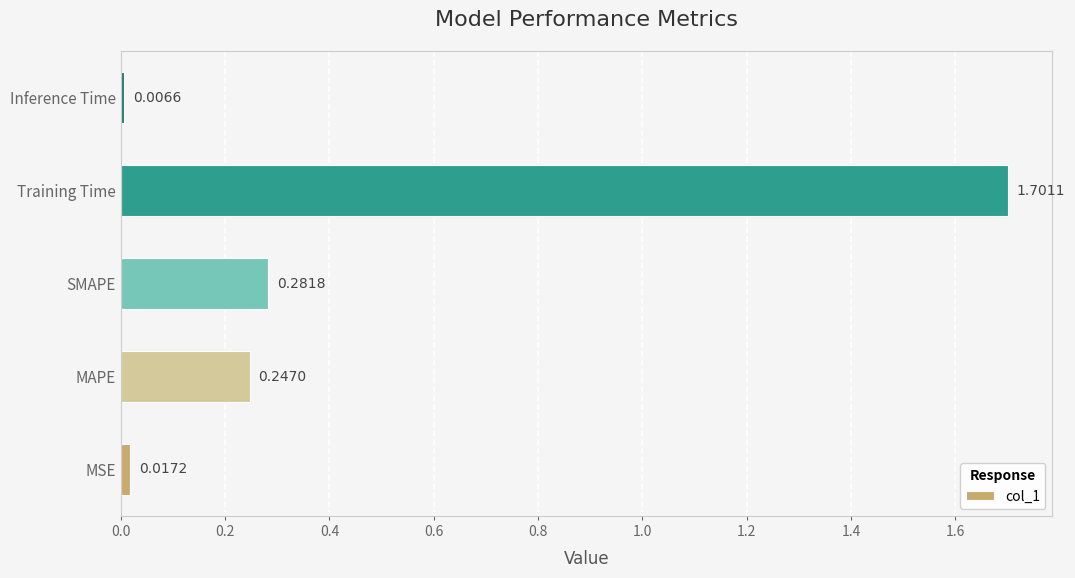

Which has a higher value, MSE or SMAPE?

SMAPE